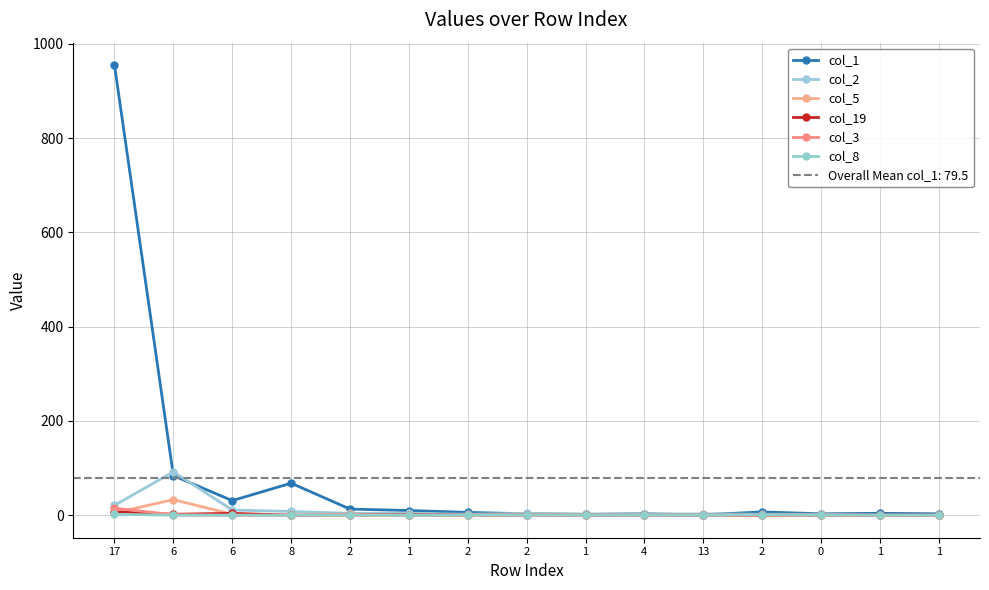

How many data points in col_5 are above 0?

5